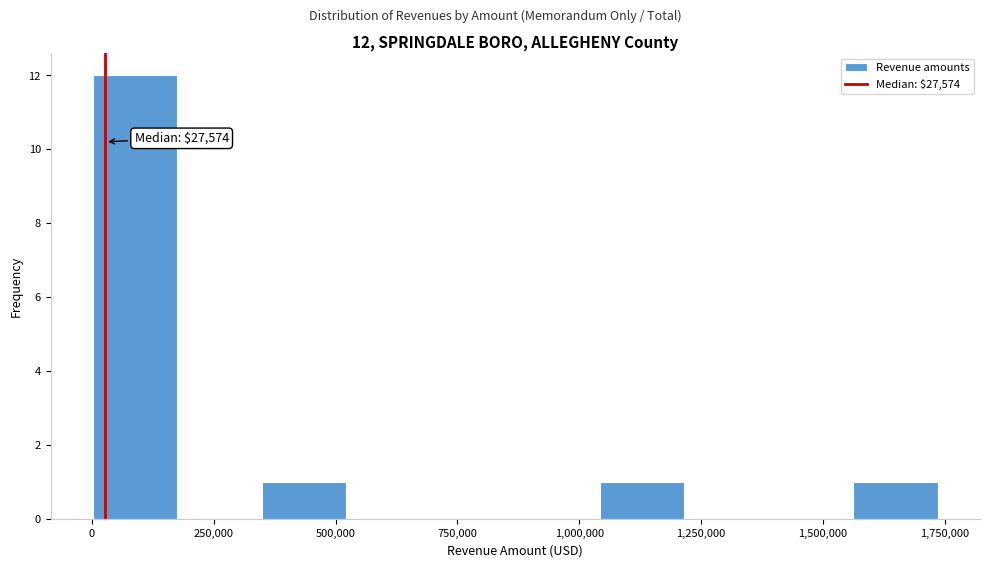

Read against the x-axis, roughly where is the centre of the tallest bar?

100000